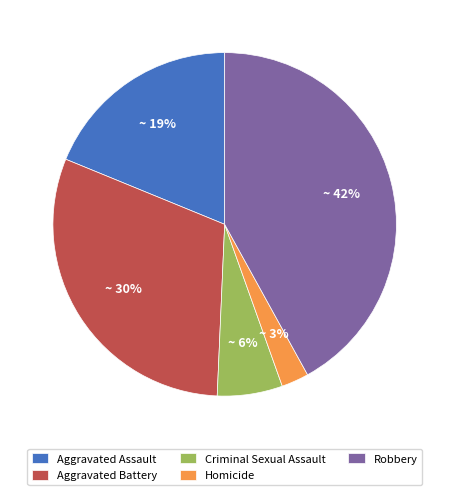

Combined, do Aggravated Assault and Robbery account for over 50%?

Yes